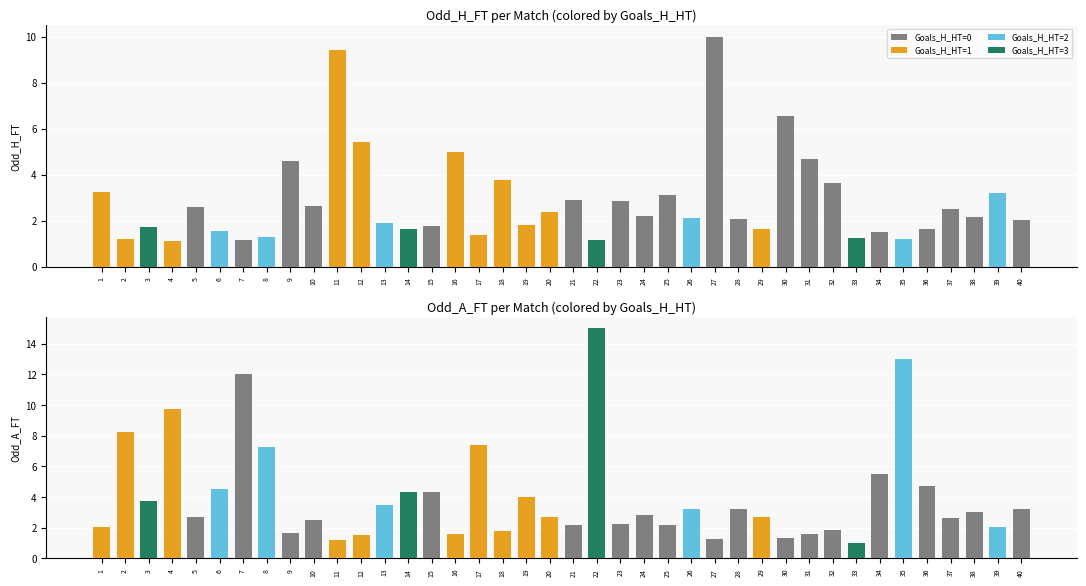

What is the greatest value displayed?

15.0